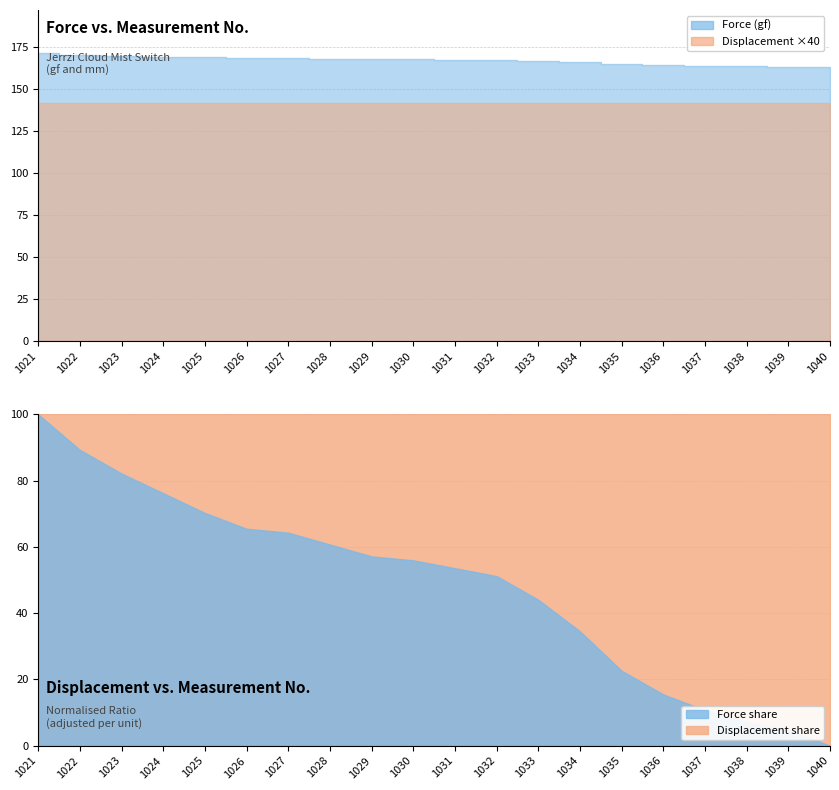

What is the total value across all series at 1022?

173.8